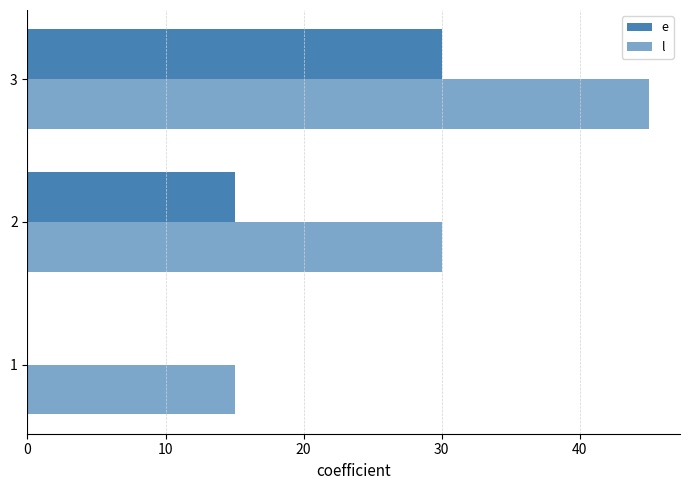

Reading right to left, list all the values displayed in this chart.

e: 30	15	0
l: 45	30	15